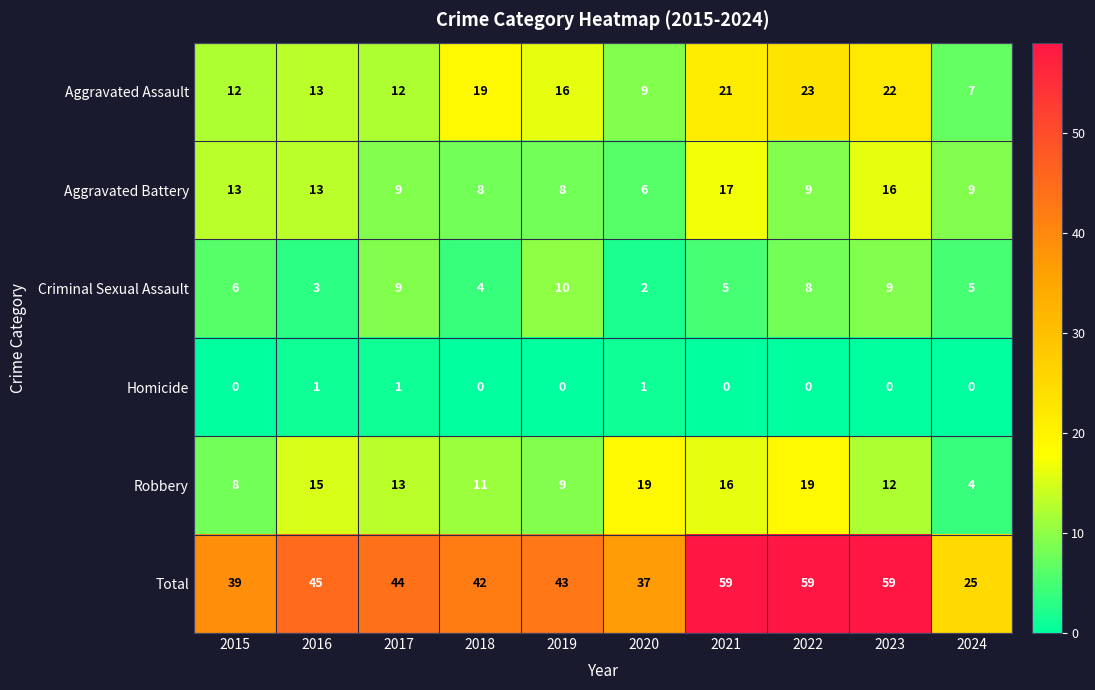

What is the spread (max minus min) of values at 2020?

36